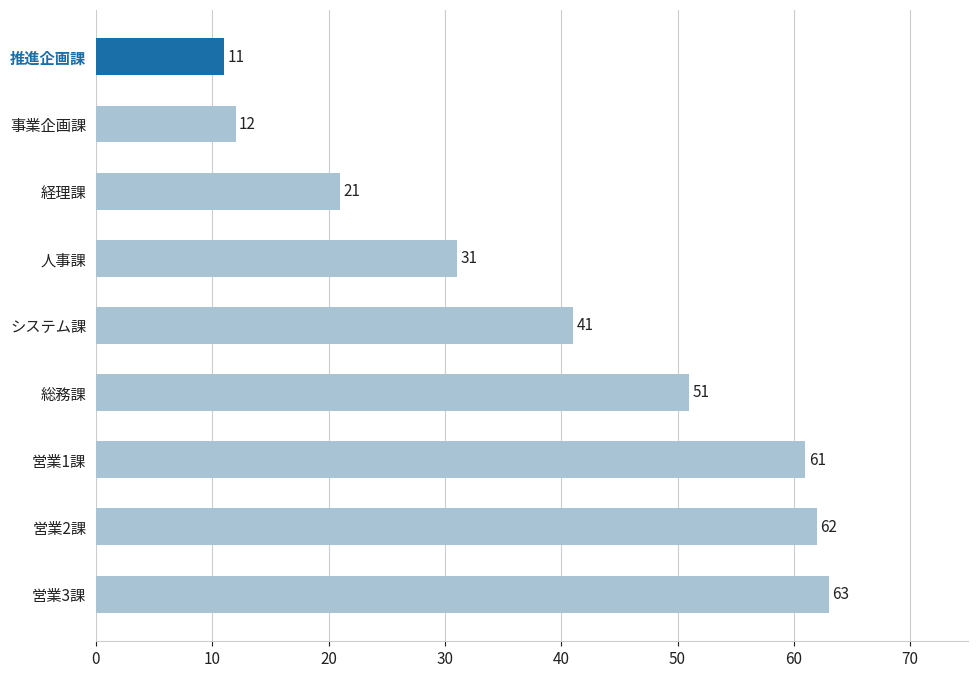

The value at 営業3課 is 63. True or false?

True